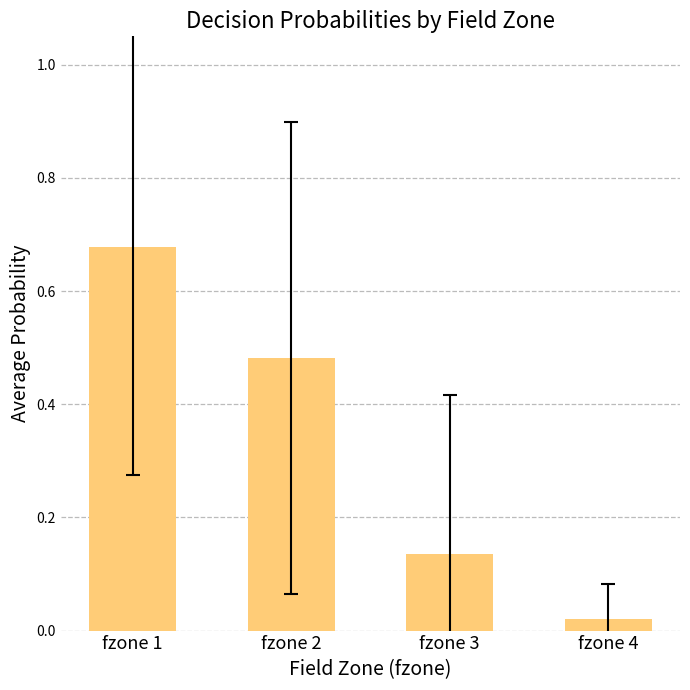

Are the bars grouped side by side (vs. stacked)?

No